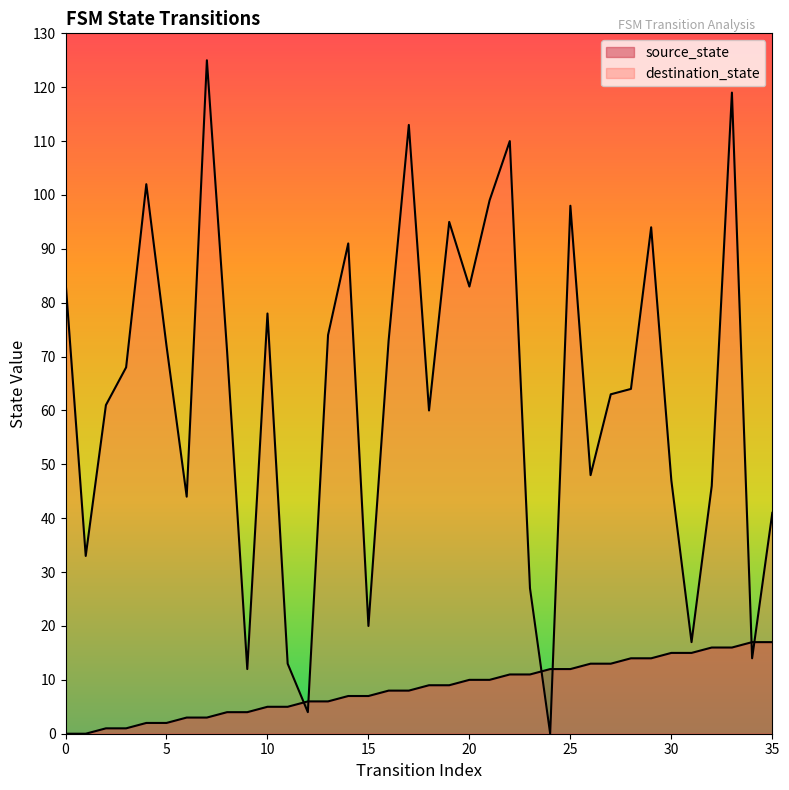

The value of source_state at 18 is 9. True or false?

True